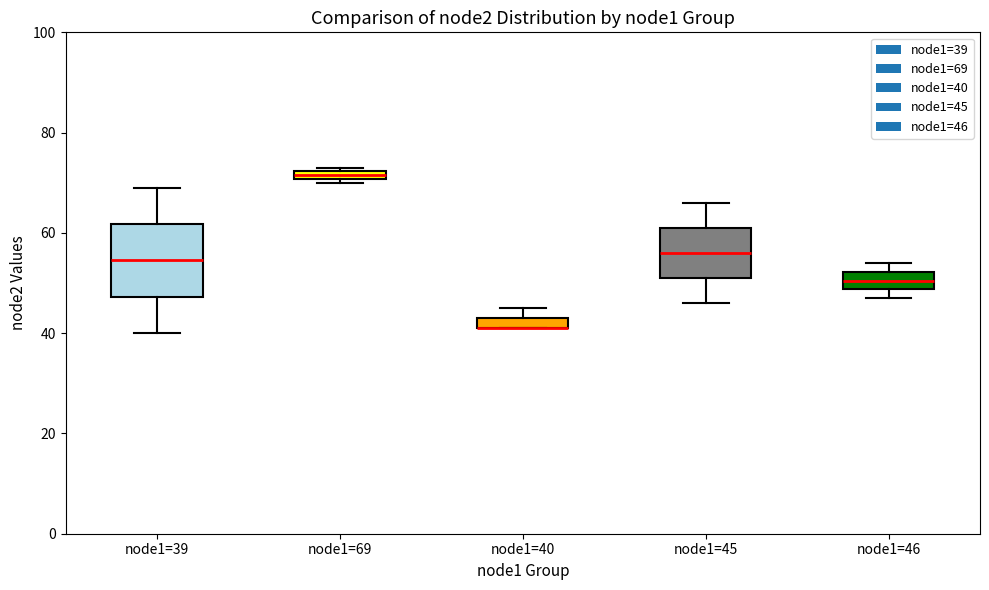

Which box is the tallest, from its lower edge to its upper edge?

node1=39